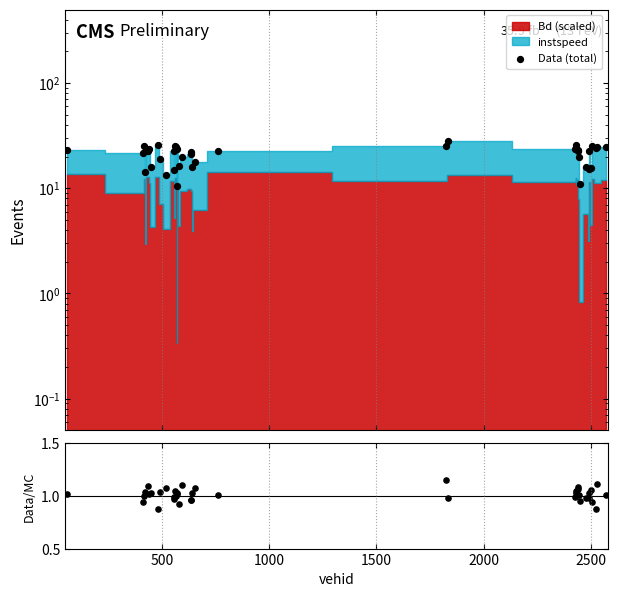

What is the total value across all series at 23?

26.3